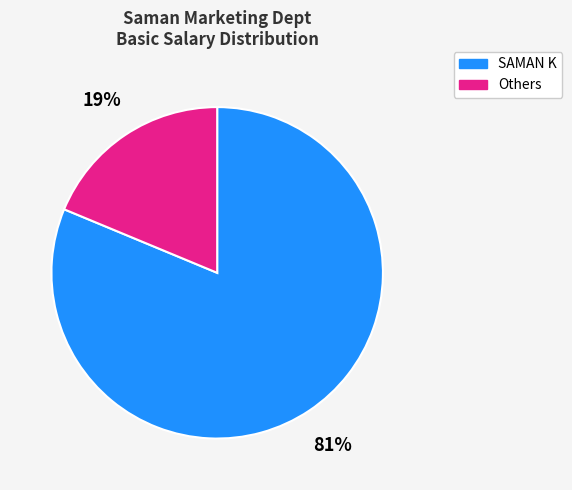

Between SAMAN K and Others, which is larger?

SAMAN K